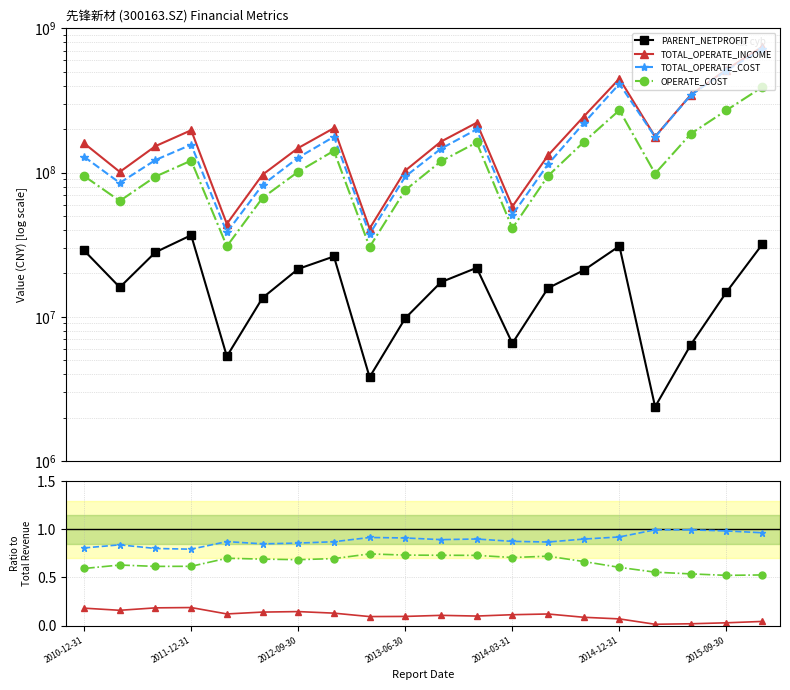

How many data points in TOTAL_OPERATE_INCOME are above 164006168?

10